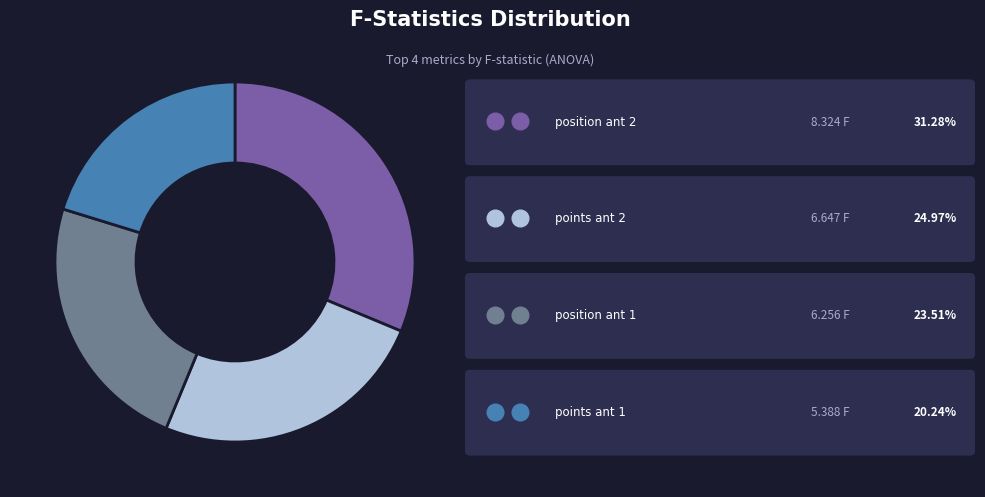

Does any single category account for the majority?

No